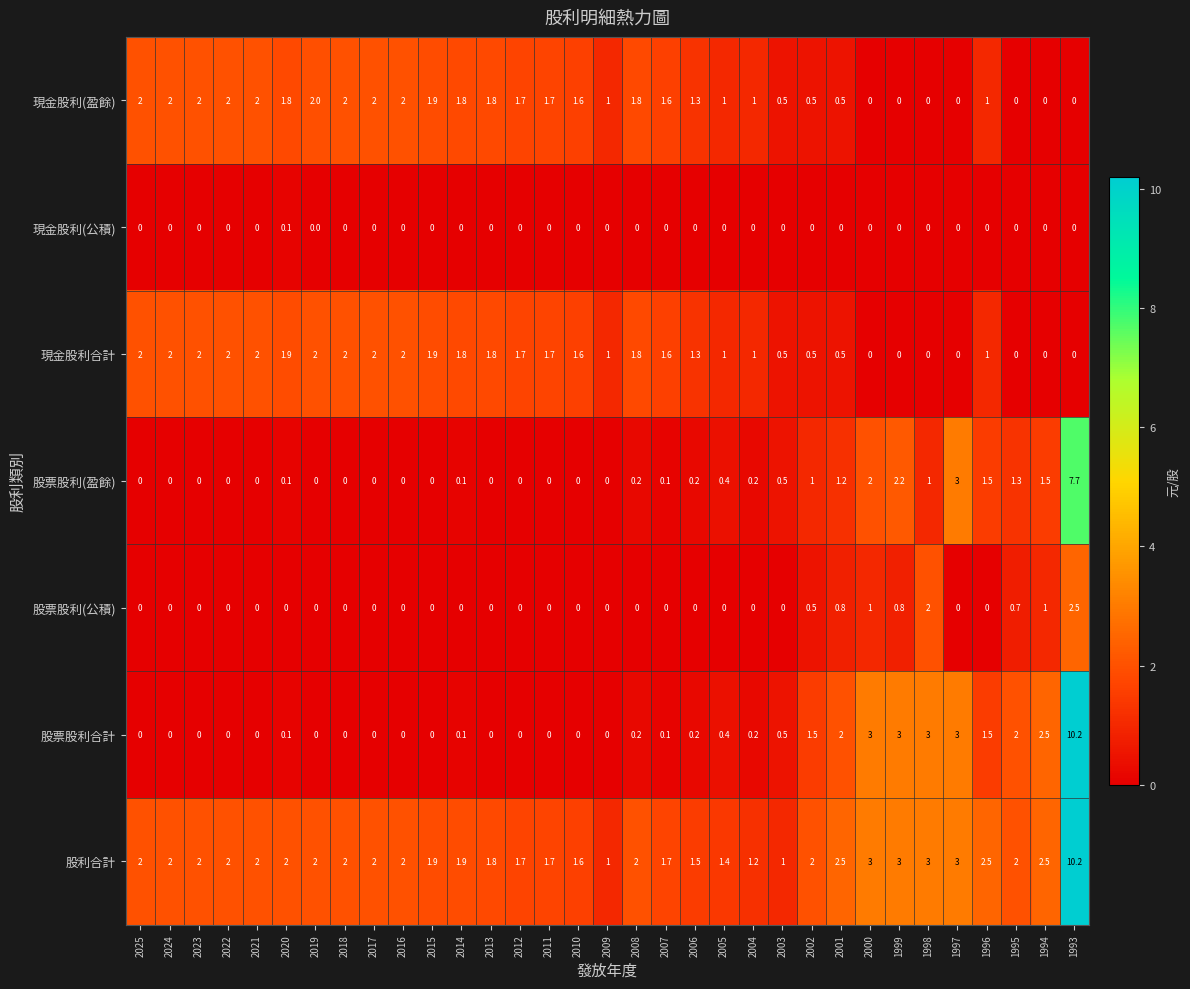

Which series has the largest range (max minus min)?

股票股利合計